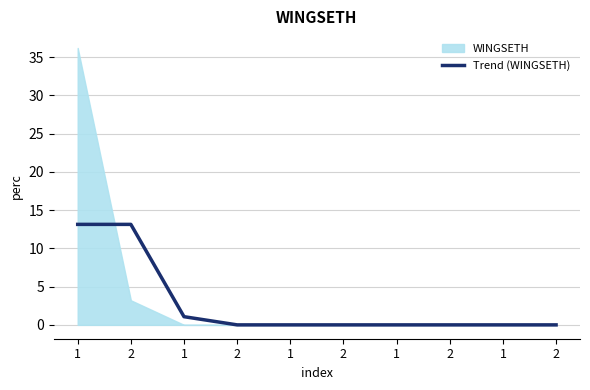

True or false: there are more than 2 points higher than both neighbors.

False